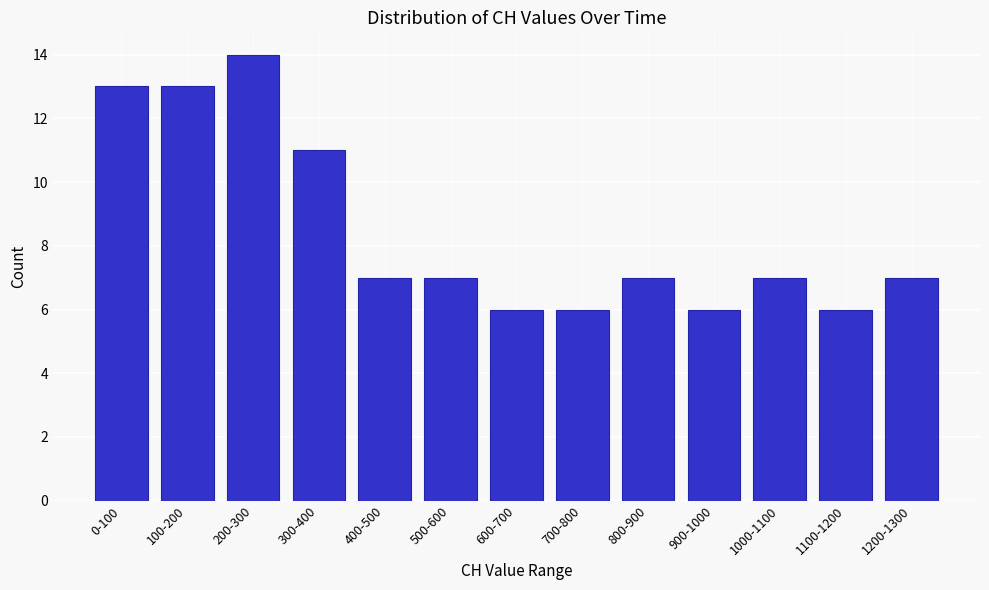

Reading right to left, transcribe all the data shown in this chart.

7	6	7	6	7	6	6	7	7	11	14	13	13